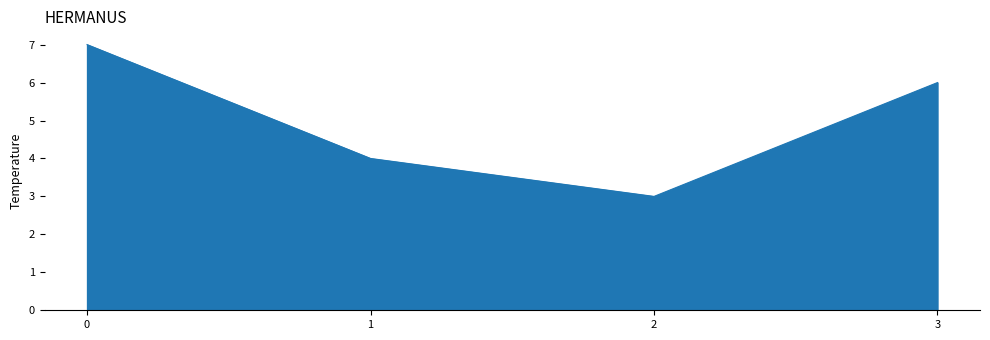

The chart shows a value of 3 at 2. True or false?

True